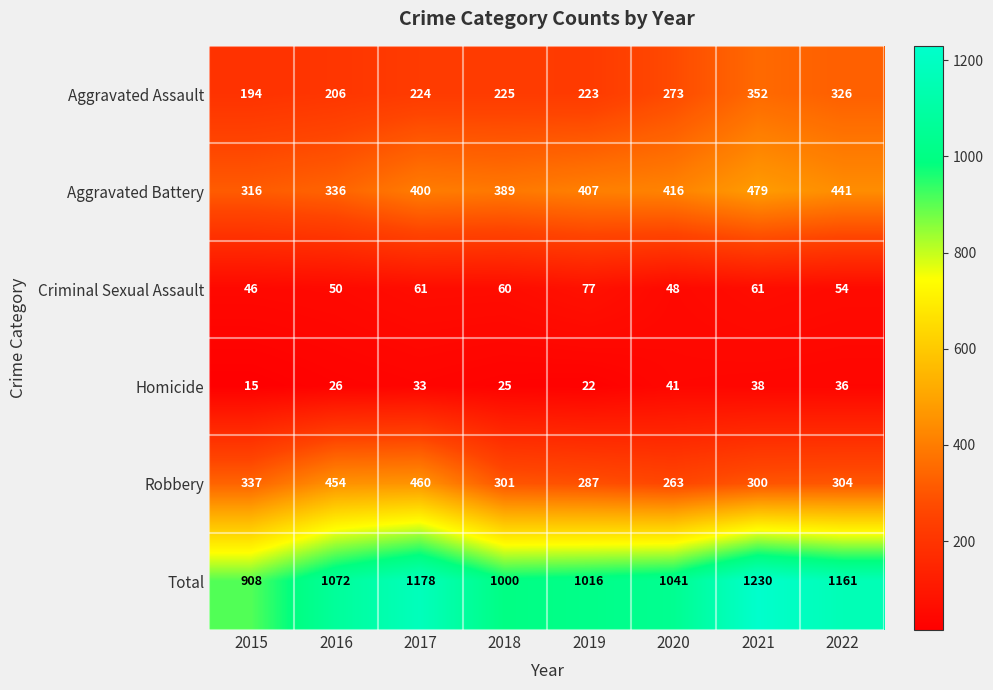

How many data points in Total are less than 1072?

4